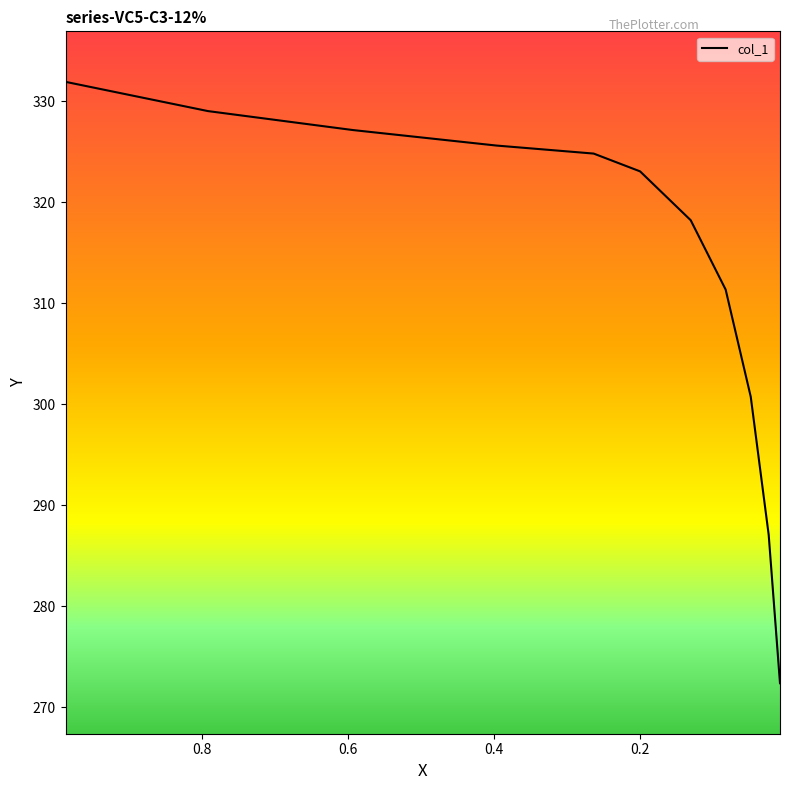

At which label is the value closest to 302?

0.0481